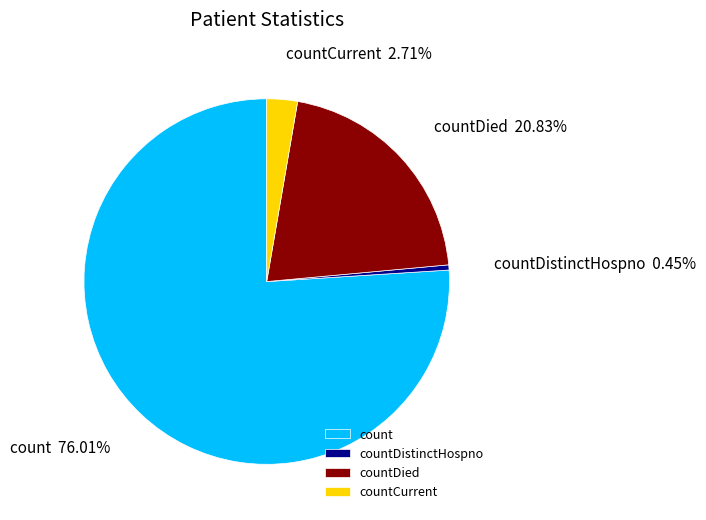

Does countDistinctHospno represent more than half of the total?

No